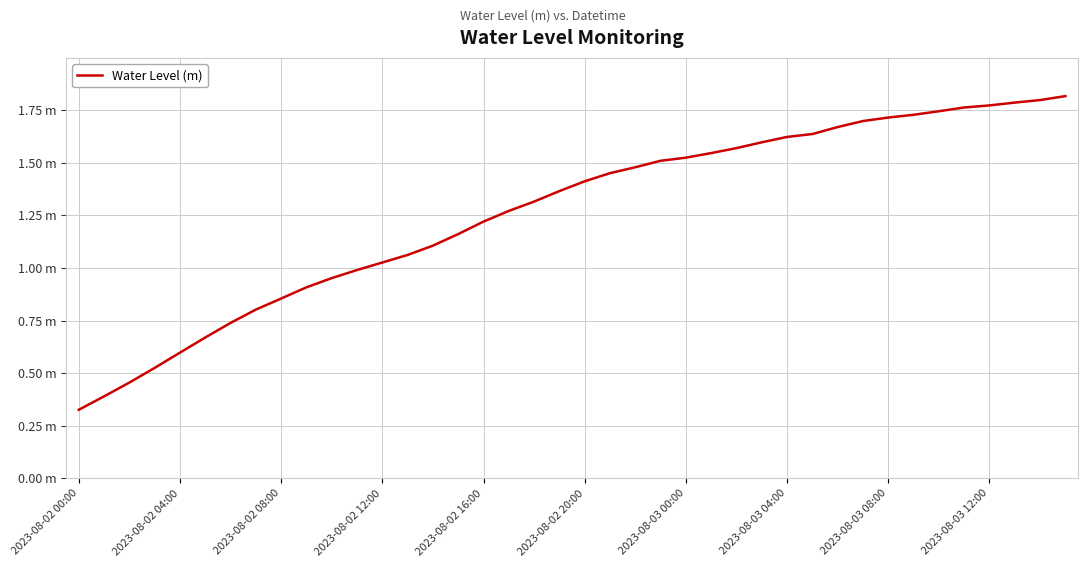

Does the chart have visible grid lines?

Yes